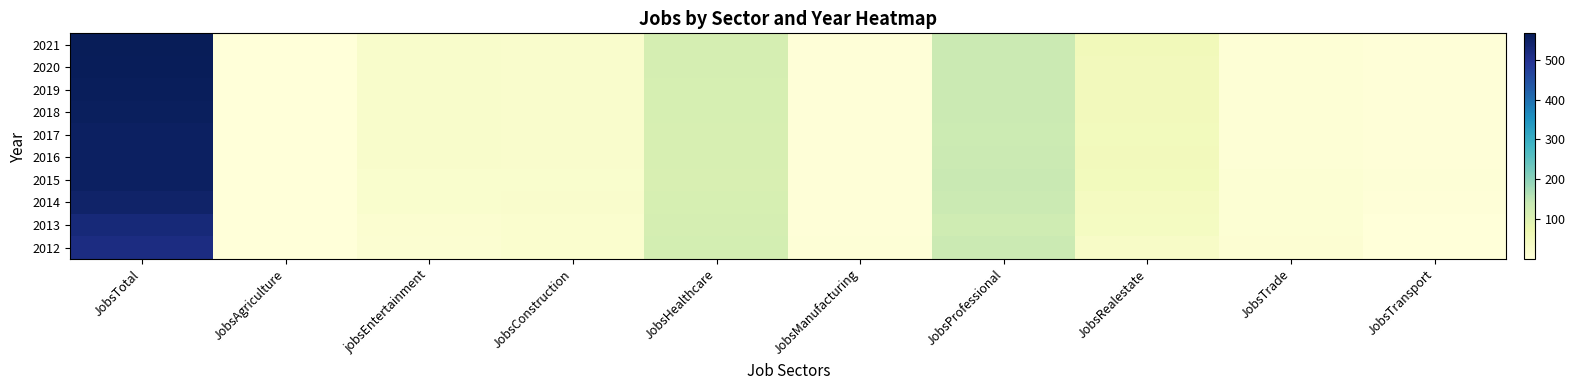

How many series are shown in this chart?

10